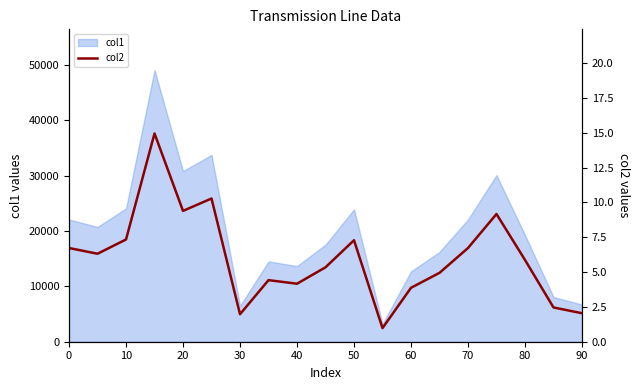

The value at 90 is 2.0. True or false?

True